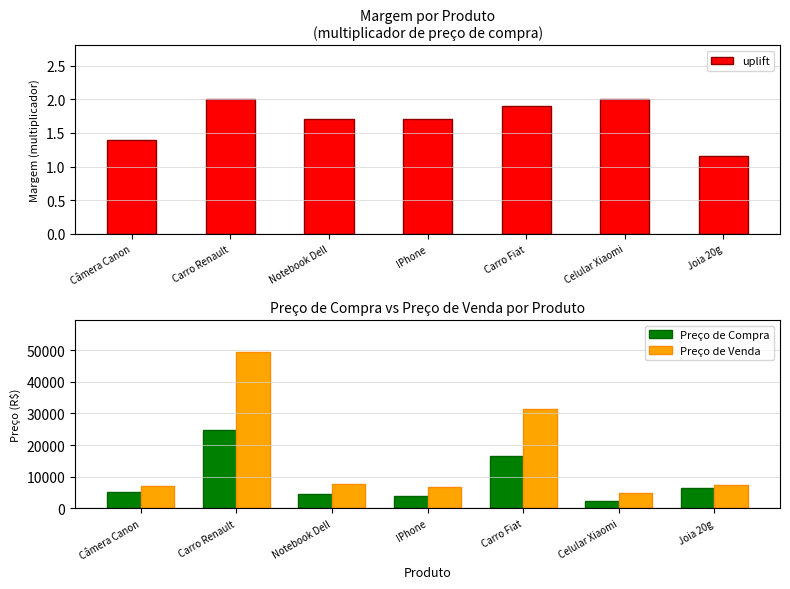

What is the label of the 1st bar from the right?

Joia 20g